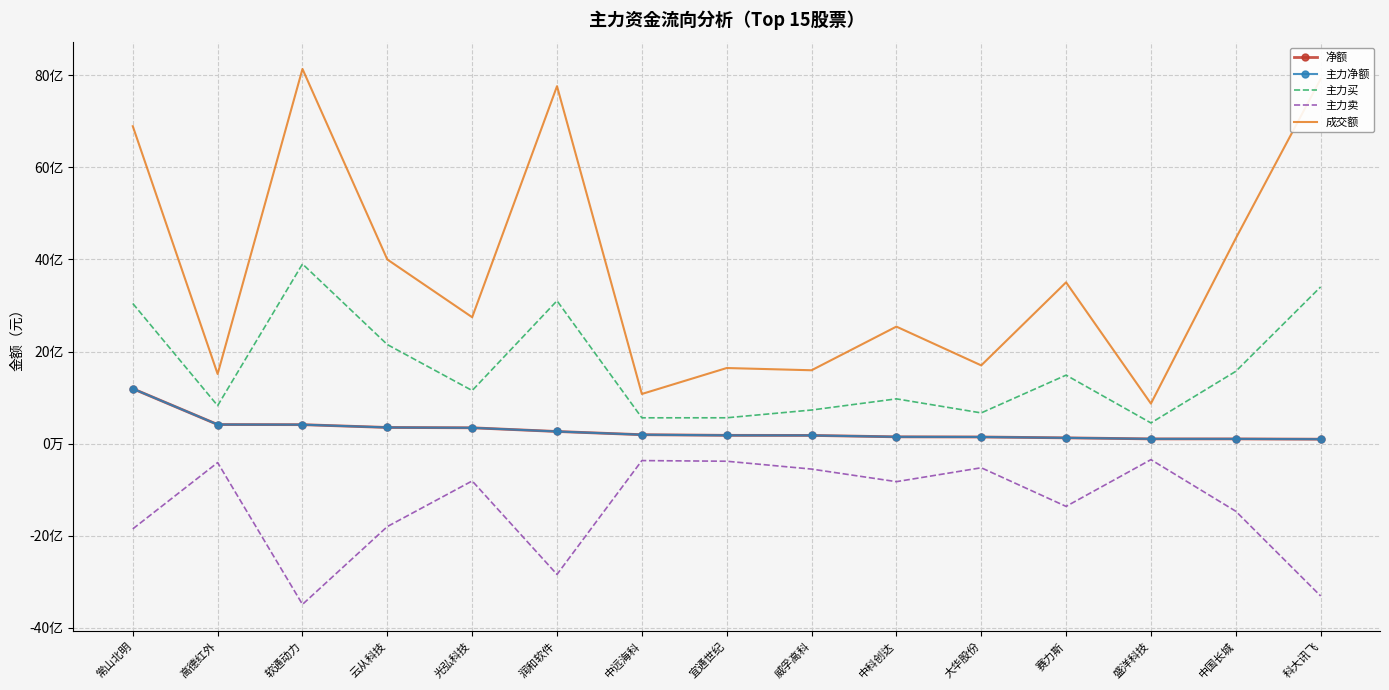

Reading left to right, list all the values displayed in this chart.

净额: 常山北明=1194093012	高德红外=415802863	软通动力=413064103	云从科技=352395915	光弘科技=345131510	润和软件=264939182	中远海科=195145771	宜通世纪=181473186	威孚高科=179682171	中科创达=148930476	大华股份=145632663	赛力斯=126773060	盛洋科技=104285044	中国长城=104028423	科大讯飞=97895810
主力净额: 常山北明=1194093012	高德红外=415802863	软通动力=413064103	云从科技=352395915	光弘科技=345131510	润和软件=264939182	中远海科=195145771	宜通世纪=181473186	威孚高科=179682171	中科创达=148930476	大华股份=145632663	赛力斯=126773060	盛洋科技=104285044	中国长城=104028423	科大讯飞=97895810
主力买: 常山北明=3044031978	高德红外=826140066	软通动力=3902132758	云从科技=2152056923	光弘科技=1154071480	润和软件=3103114882	中远海科=561878253	宜通世纪=562472852	威孚高科=730915412	中科创达=973420119	大华股份=668319209	赛力斯=1488293561	盛洋科技=450790285	中国长城=1570574532	科大讯飞=3403488776
主力卖: 常山北明=-1849938966	高德红外=-410337203	软通动力=-3489068655	云从科技=-1799661008	光弘科技=-808939970	润和软件=-2838175700	中远海科=-366732482	宜通世纪=-380999666	威孚高科=-551233241	中科创达=-824489643	大华股份=-522686546	赛力斯=-1361520501	盛洋科技=-346505241	中国长城=-1466546109	科大讯飞=-3305592966
成交额: 常山北明=6893259494	高德红外=1513778145	软通动力=8136168324	云从科技=3999460317	光弘科技=2745846954	润和软件=7761798664	中远海科=1079470369	宜通世纪=1642886350	威孚高科=1594308937	中科创达=2542066728	大华股份=1700209805	赛力斯=3503386694	盛洋科技=870427062	中国长城=4457410885	科大讯飞=7916747728